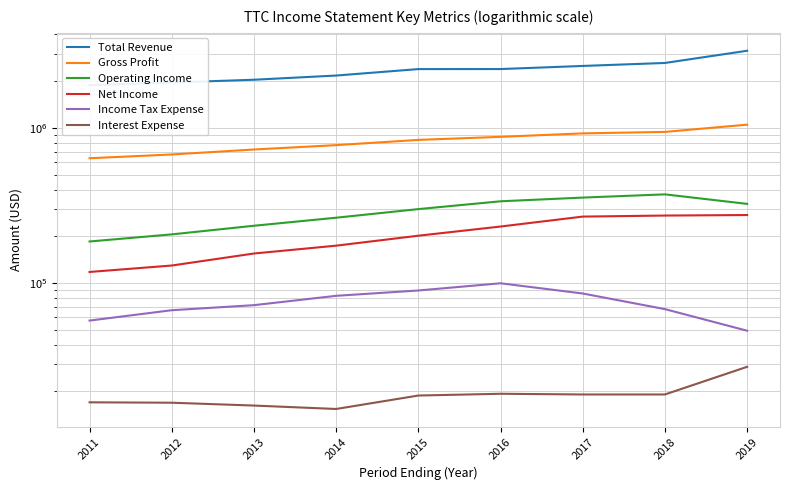

What is the total value across all series at 2018?

4290900